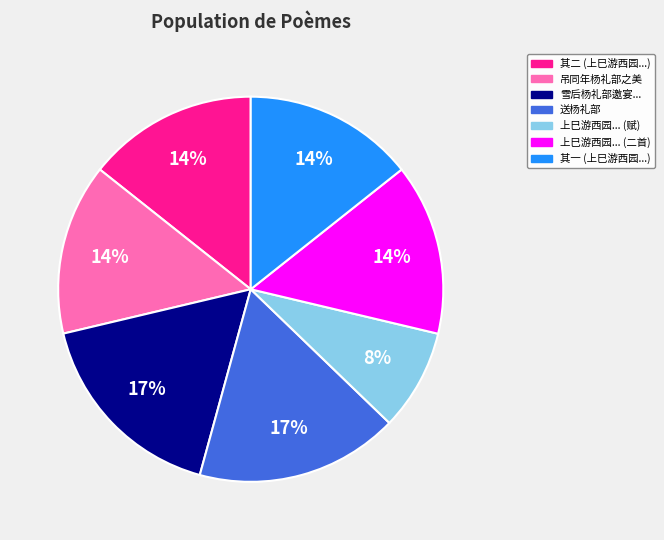

How many slices are in this pie chart?

7